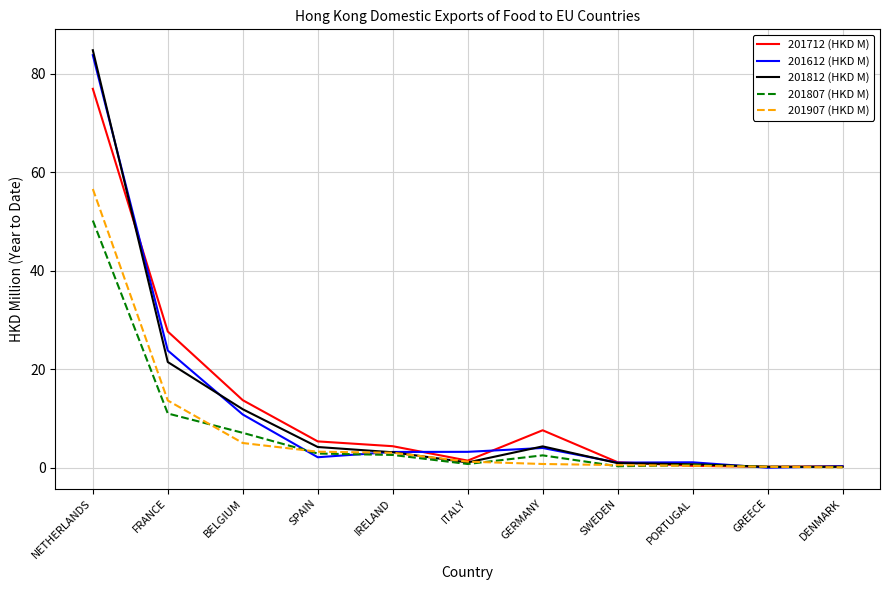

What is the total value across all series at NETHERLANDS?

352.1